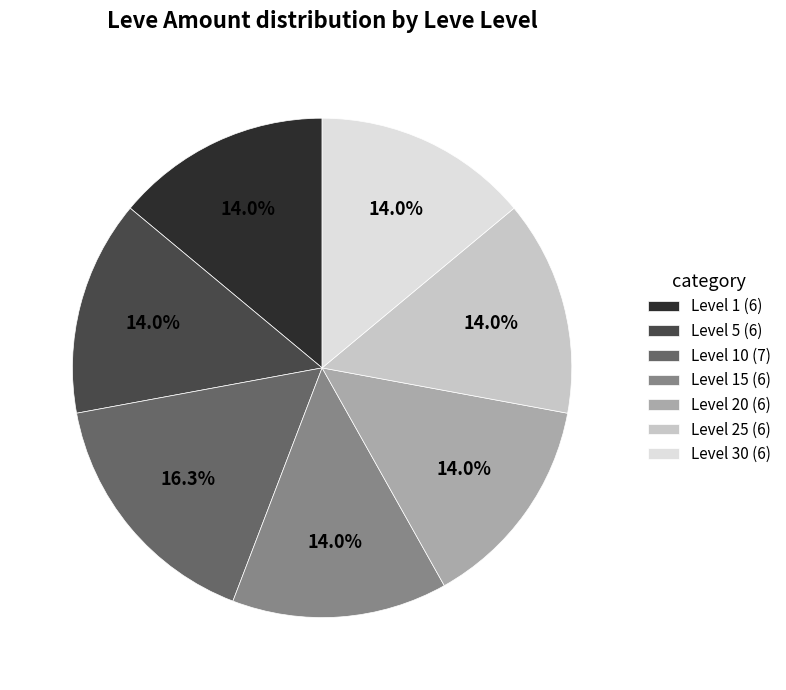

Is Level 25 (6) the majority of the pie?

No